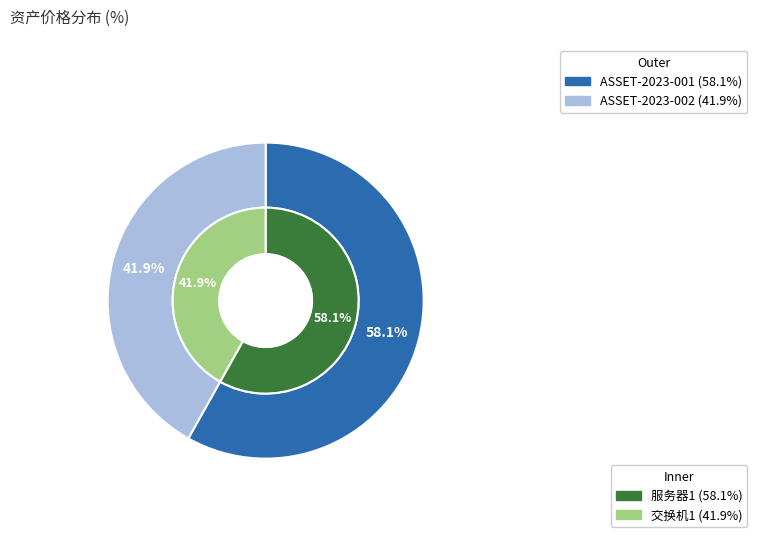

Count the number of slices in the pie.

2